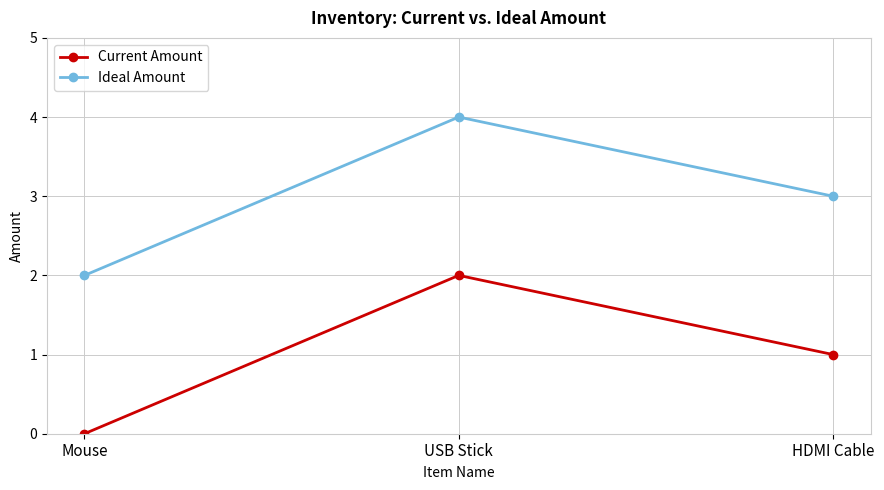

Which series has the largest total across all categories?

Ideal Amount